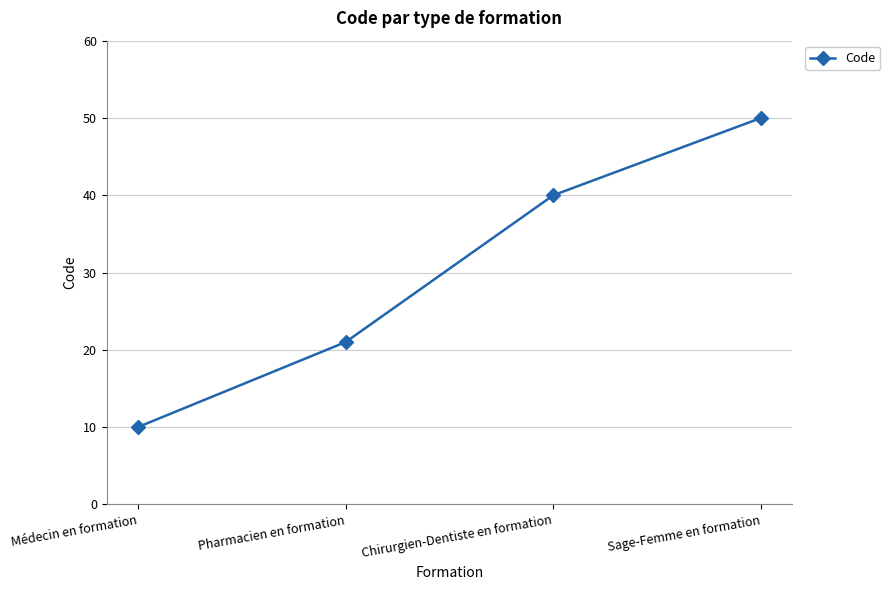

Count the number of categories in the chart.

4